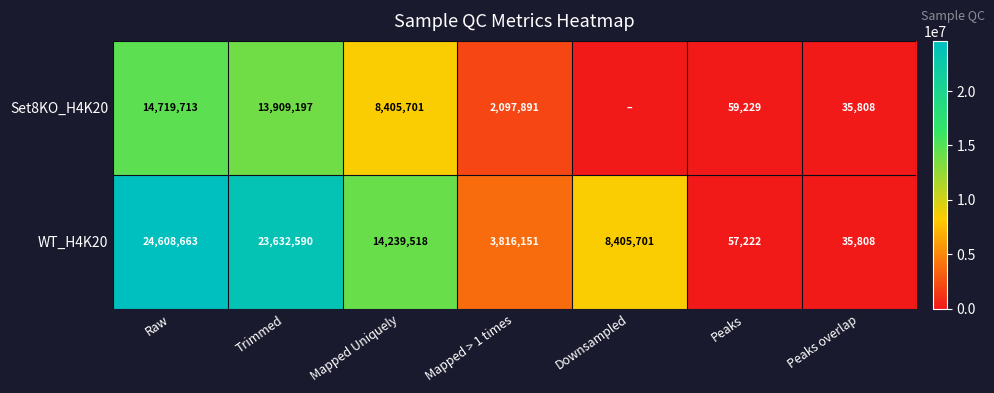

Rank the series at Mapped Uniquely from highest to lowest value.

WT_H4K20, Set8KO_H4K20